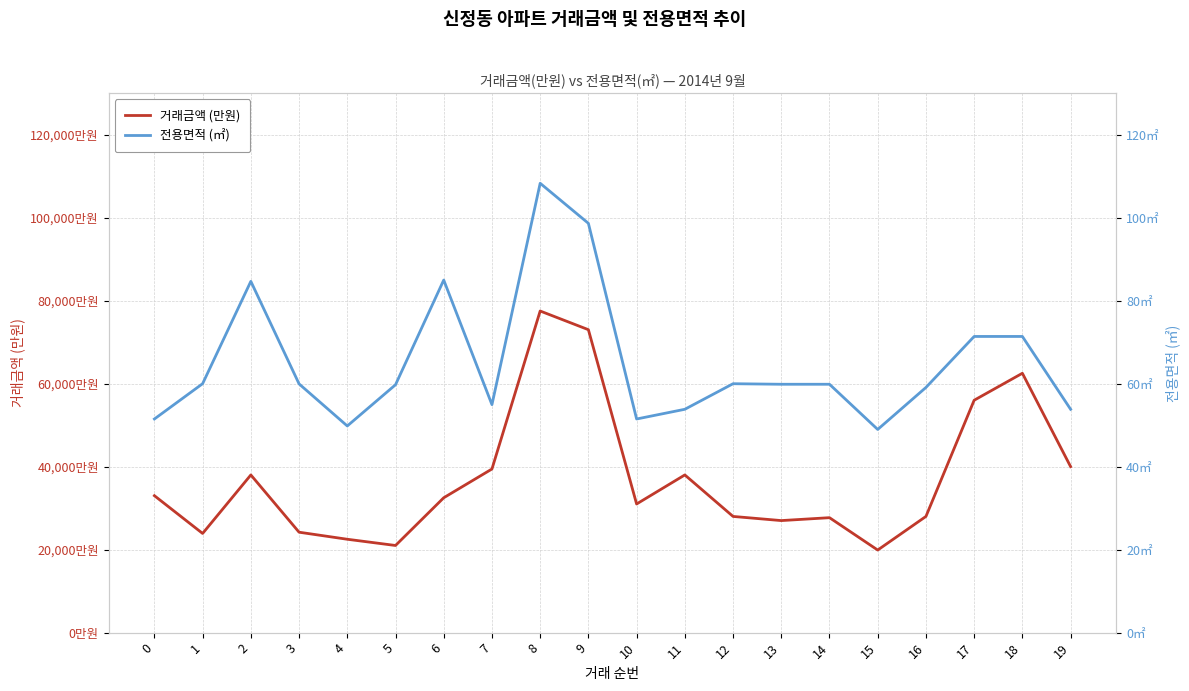

True or false: 거래금액 (만원) and 전용면적 (㎡) intersect in this chart.

False